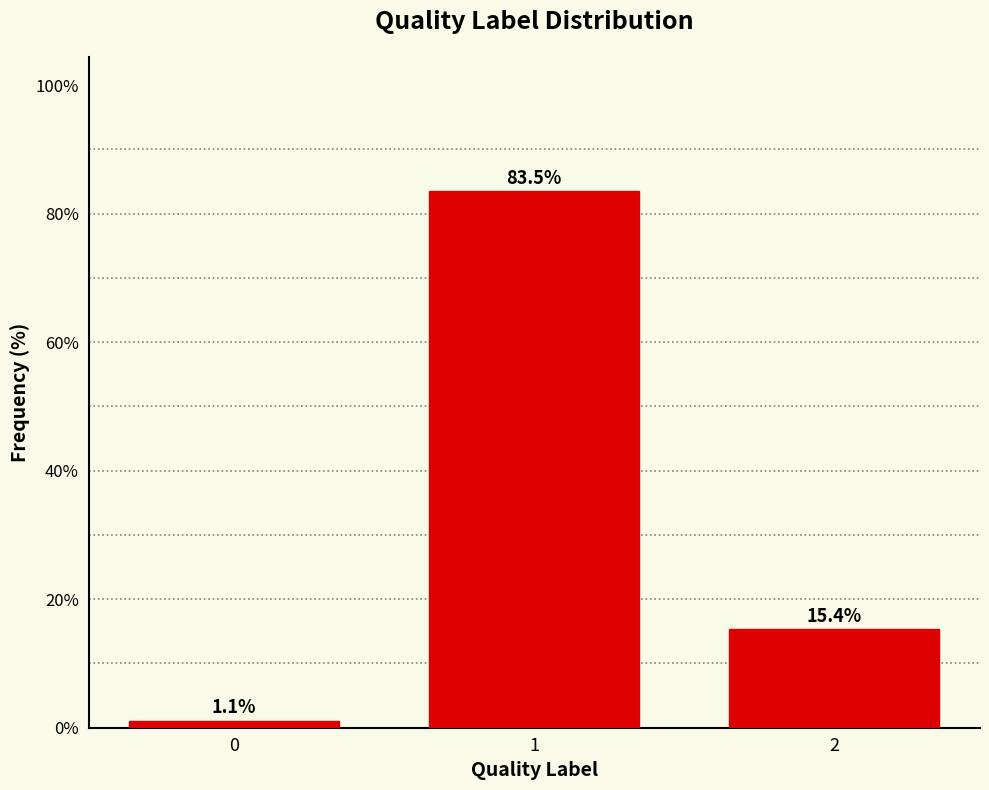

Reading left to right, what are all the values shown in this chart?

1.1	83.5	15.4